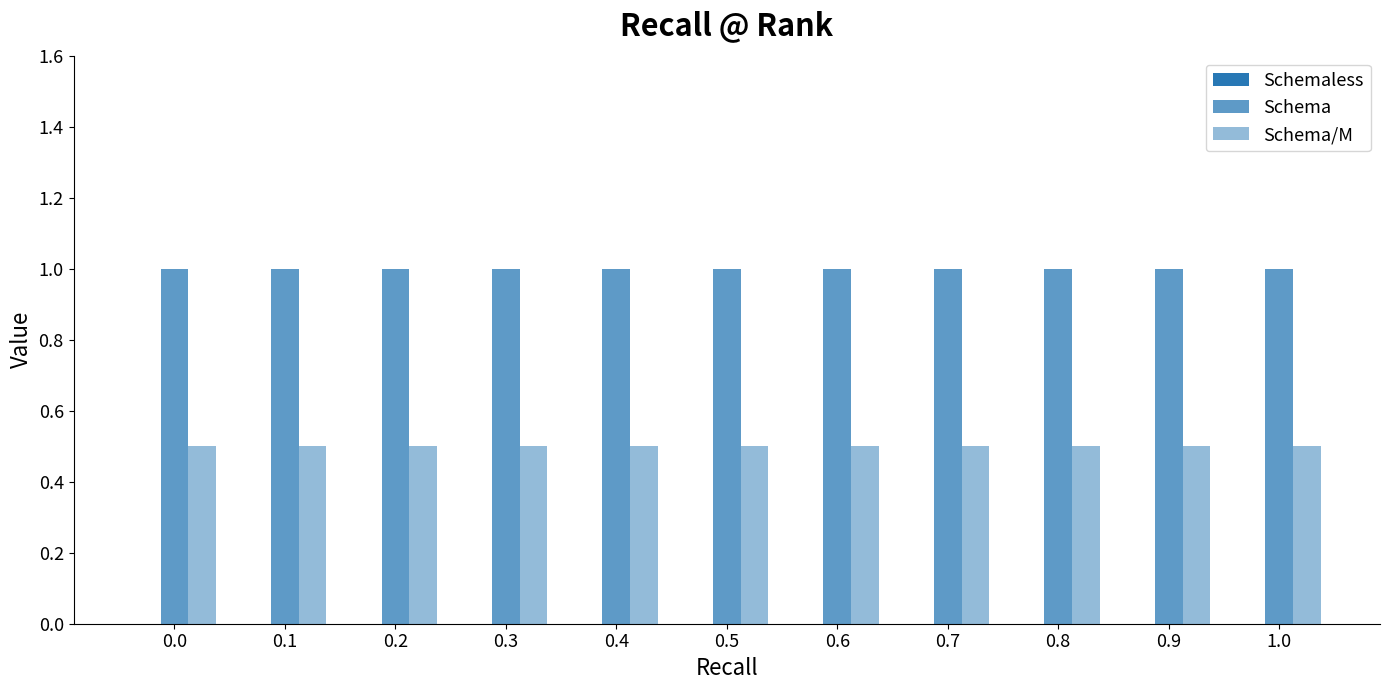

What is the total value across all series at 0.3?

1.5